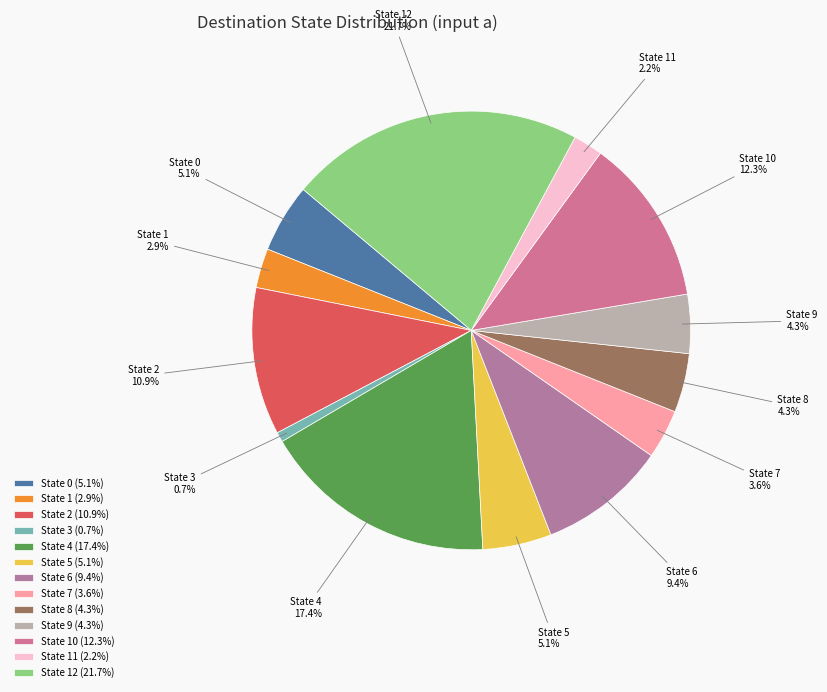

Which category has the biggest portion of the pie?

State 12